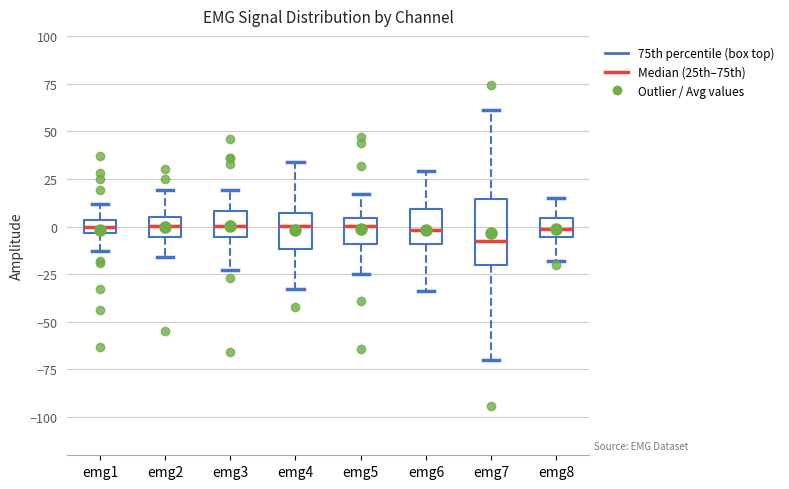

Where does the upper whisker of the box for emg4 end on the y-axis? The values are not printed on the chart, so give them approximately, as read against the axis.

35